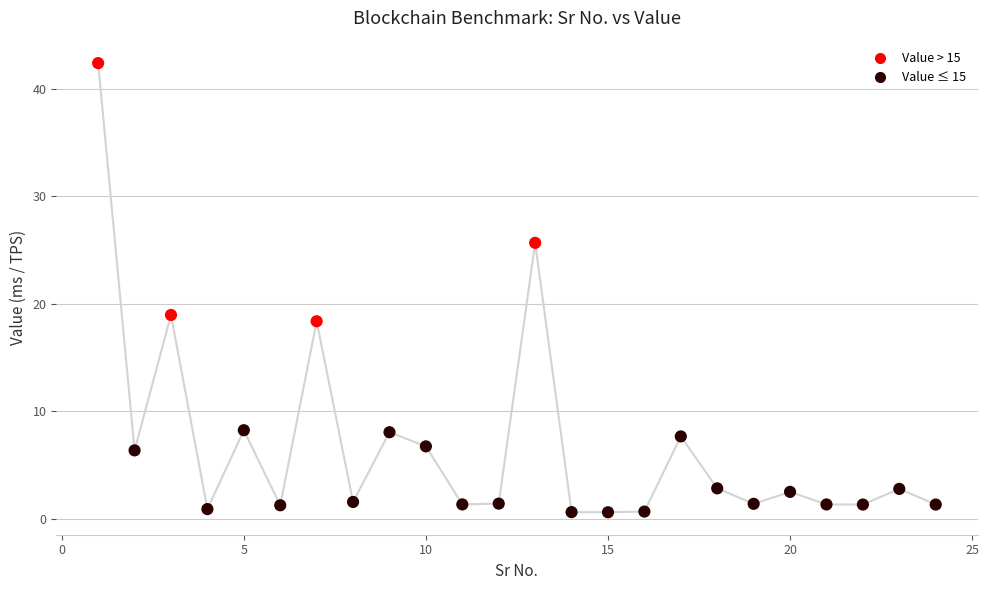

What is the range of Y values (max minus min)?

41.8